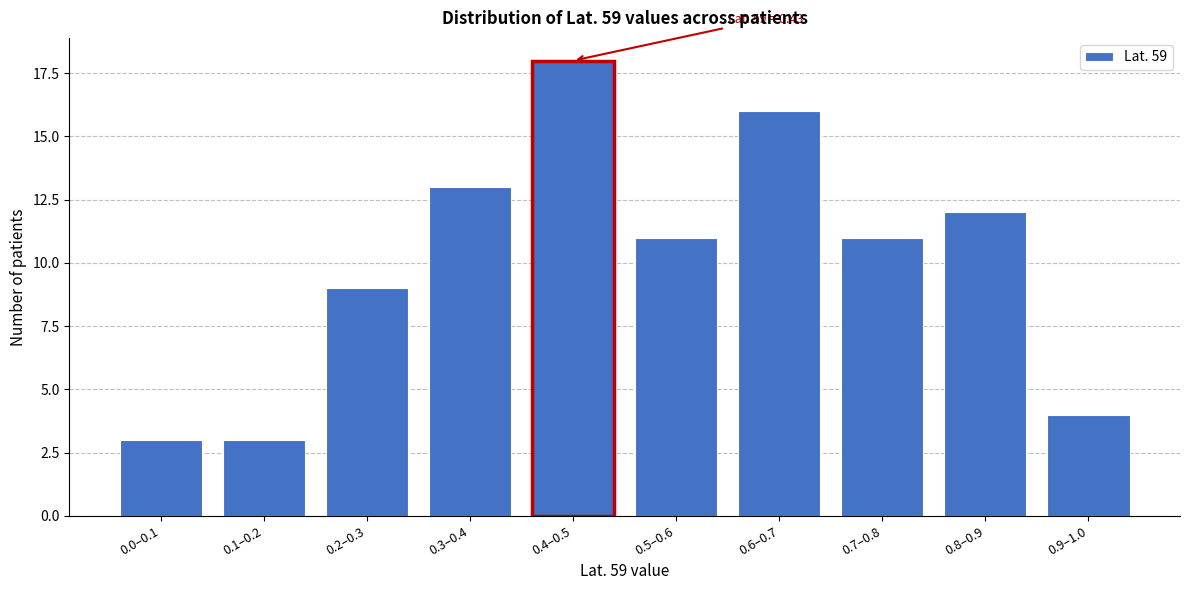

Reading right to left, transcribe all the data shown in this chart.

4	12	11	16	11	18	13	9	3	3